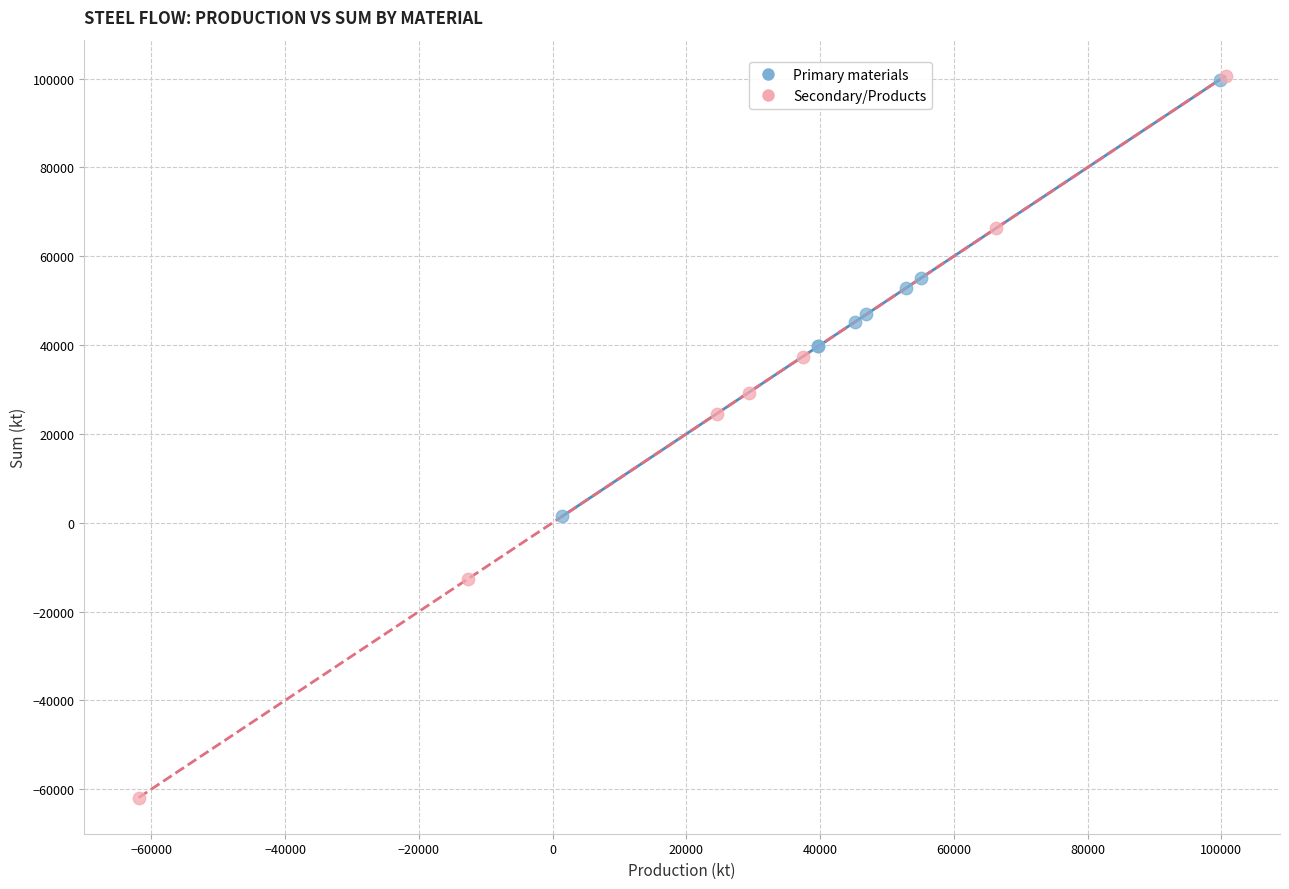

Which series reaches the minimum Y coordinate?

Secondary/Products